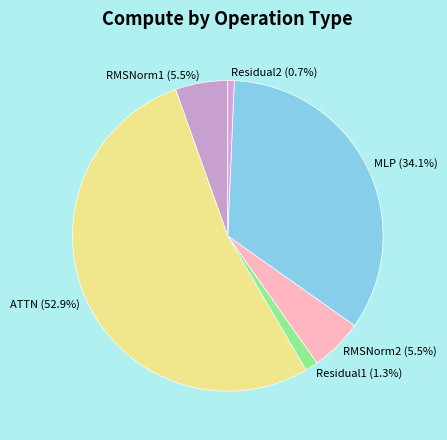

How many segments does this pie chart have?

6